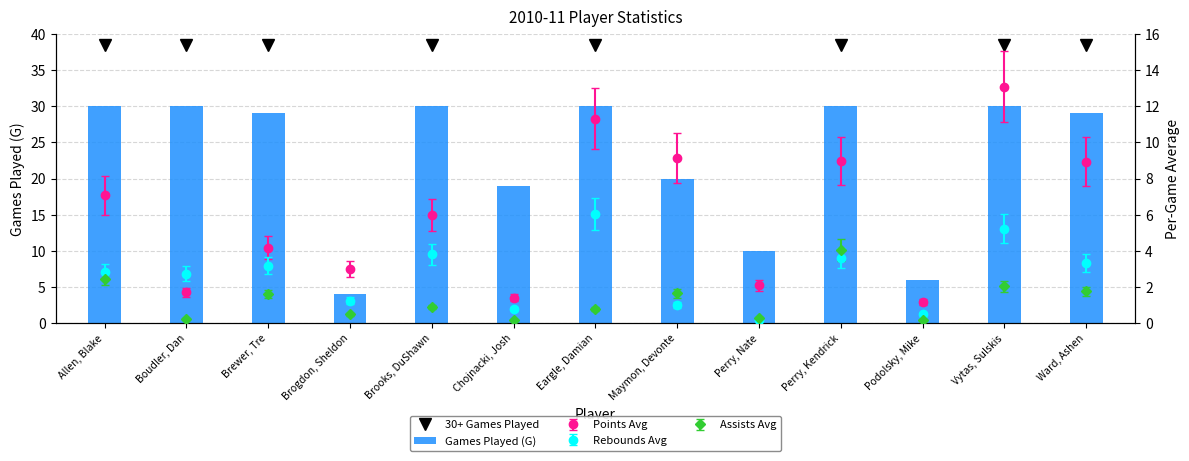

Where does the data first go above 29?

Allen, Blake